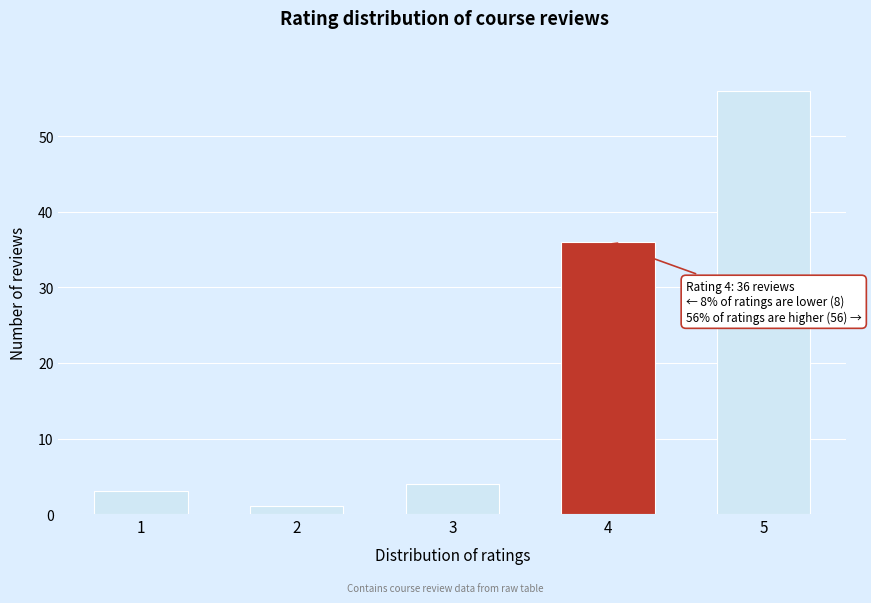

Reading left to right, what are all the values shown in this chart?

3	1	4	36	56